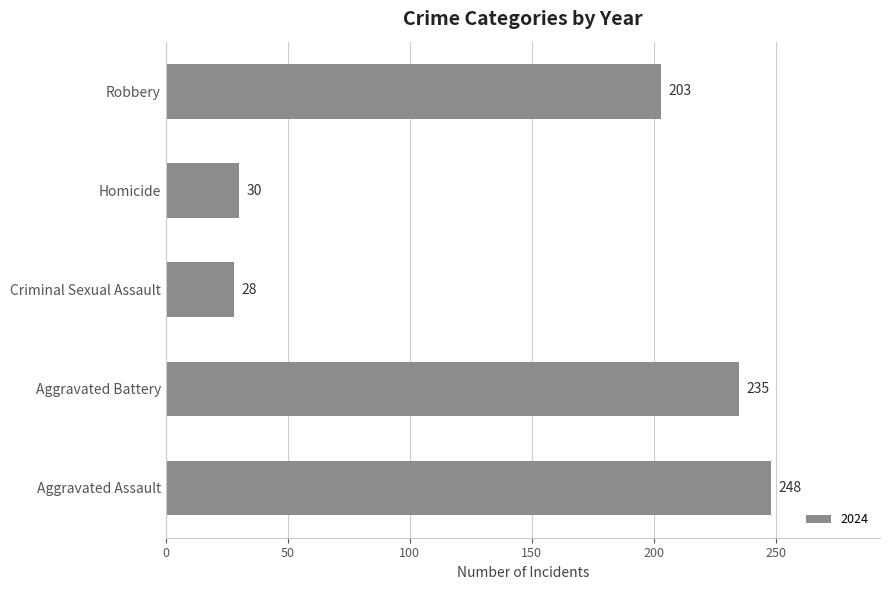

Reading bottom to top, extract all data points from this chart.

248	235	28	30	203